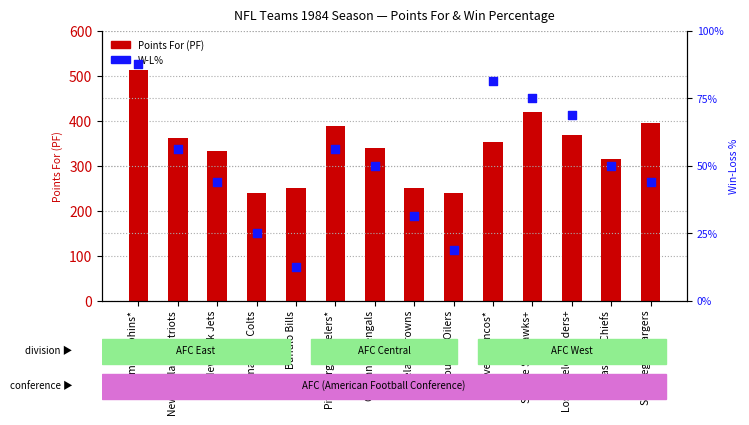

Which series contains the highest Y value?

Points For (PF)